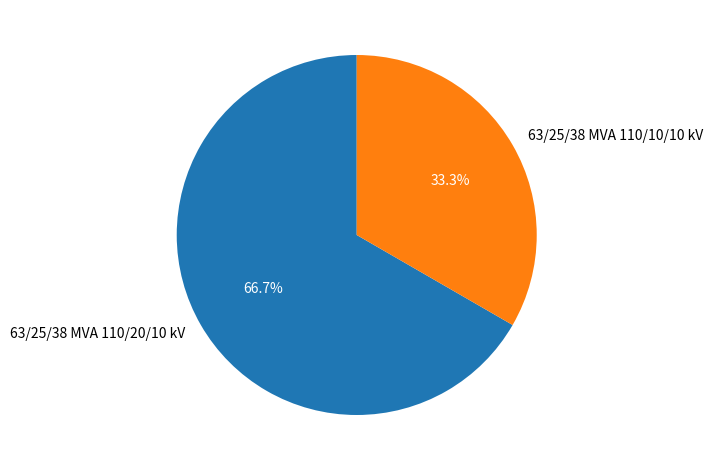

To the nearest percent, what percentage of the pie is 63/25/38 MVA 110/20/10 kV?

67%